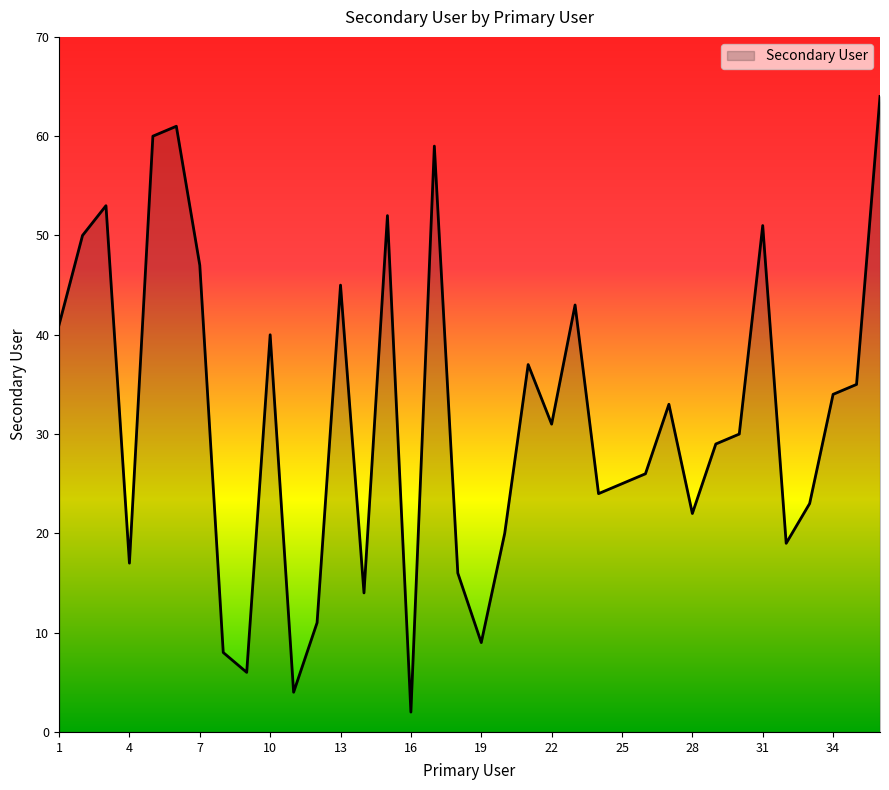

How many distinct data groups are displayed?

1